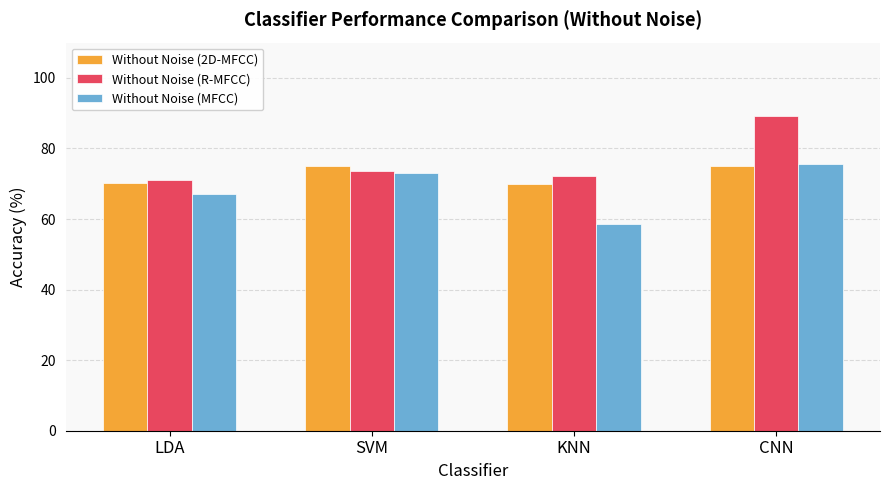

List the series in order of their overall mean, lowest first.

Without Noise (MFCC), Without Noise (2D-MFCC), Without Noise (R-MFCC)